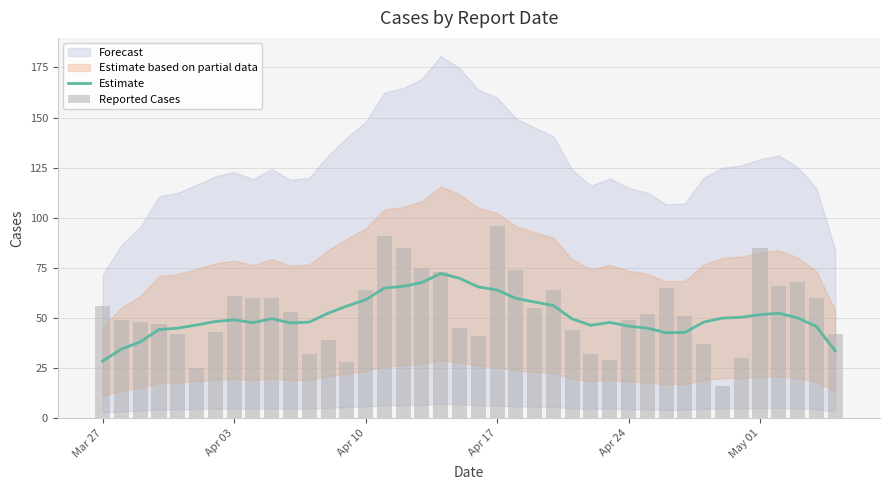

What is the minimum value for Estimate?

28.6